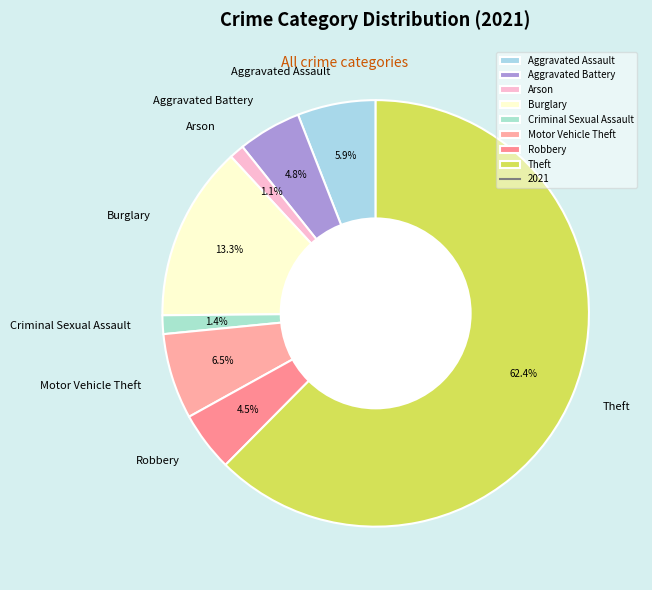

Which category has the biggest portion of the pie?

Theft